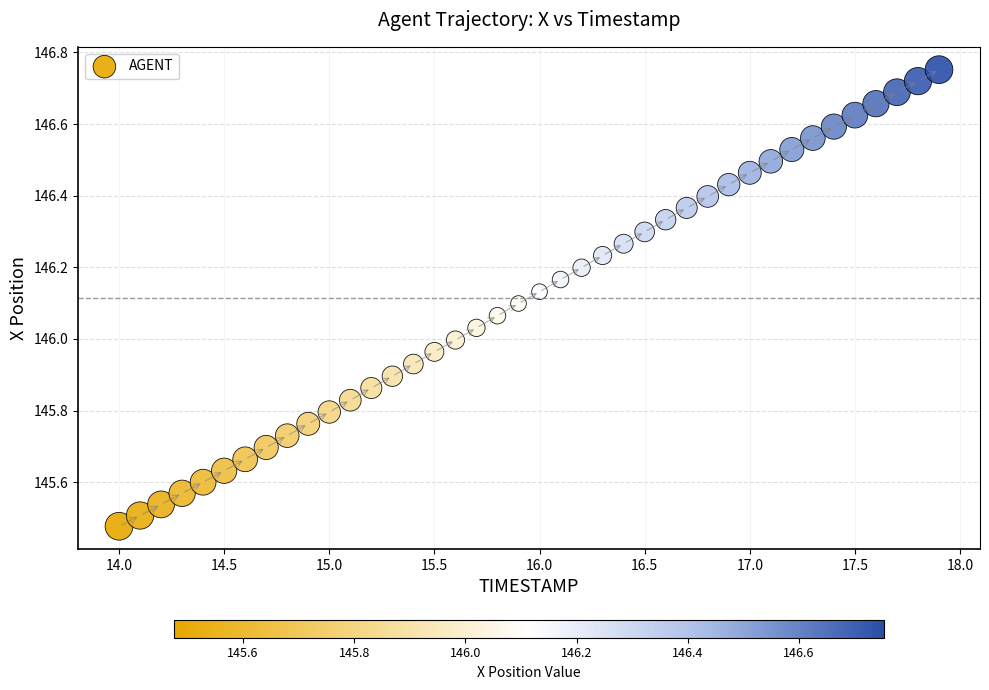

What is the range of Y values (max minus min)?

1.3